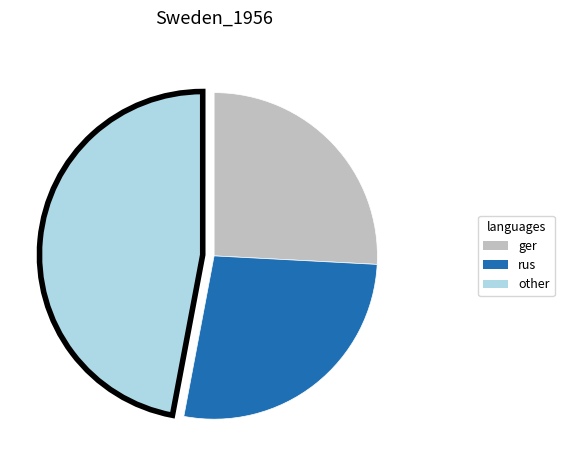

Does any single category account for the majority?

No